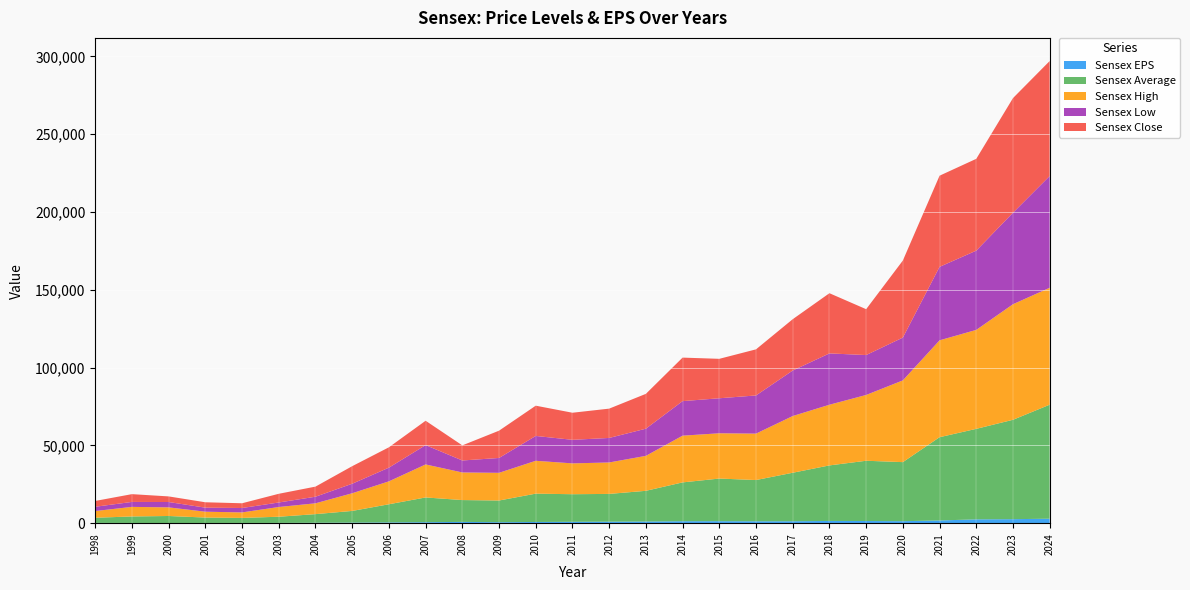

Reading left to right, extract all data points from this chart.

Sensex EPS: 256.7	211.6	188.4	210.0	222.6	245.2	335.2	441.6	562.9	703.3	895.8	692.6	842.9	958.1	1043.6	1135.0	1331.6	1356.9	1285.4	1310.5	1505.0	1464.3	1350.4	1811.7	2537.8	2649.5	2946.6
Sensex Average: 3300.8	4180.2	4501.9	3475.9	3230.6	3967.6	5551.6	7498.4	11663.6	15901.4	14028.8	13941.5	18207.6	17724.4	17834.8	19727.1	24941.0	27382.9	26505.7	31162.8	35683.9	38716.3	37947.1	53499.1	58141.4	63854.0	73252.9
Sensex High: 4322.0	6150.7	5542.8	3760.0	3538.5	6249.6	6954.9	11357.0	14723.9	21206.8	17735.7	17793.0	21108.6	19811.1	20203.7	22467.2	30024.7	29094.6	29824.6	36444.0	38989.7	42273.9	52516.8	62245.4	63583.1	74245.2	75124.3
Sensex Low: 2741.2	3183.5	3436.8	2594.9	2828.5	2904.4	4227.5	6118.4	8799.0	12425.5	7697.4	9546.3	15960.1	15135.9	15749.0	17448.7	22197.5	22494.6	24523.2	29241.5	32972.6	25638.9	27500.8	47204.5	50921.2	58793.1	71816.5
Sensex Close: 3740.0	5001.3	3604.4	3469.3	3048.7	5590.6	6492.8	11280.0	13072.1	15644.4	9708.5	17527.8	19445.2	17404.2	18835.8	22386.3	27957.5	25341.9	29620.5	32968.7	38672.9	29468.5	49509.2	58568.5	58991.5	73651.4	73878.1